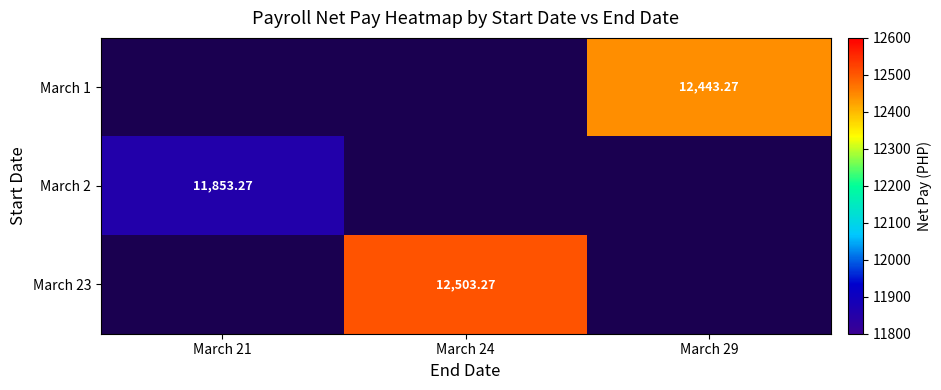

Is the value of March 2 at March 21 greater than the value of March 1 at March 29?

No